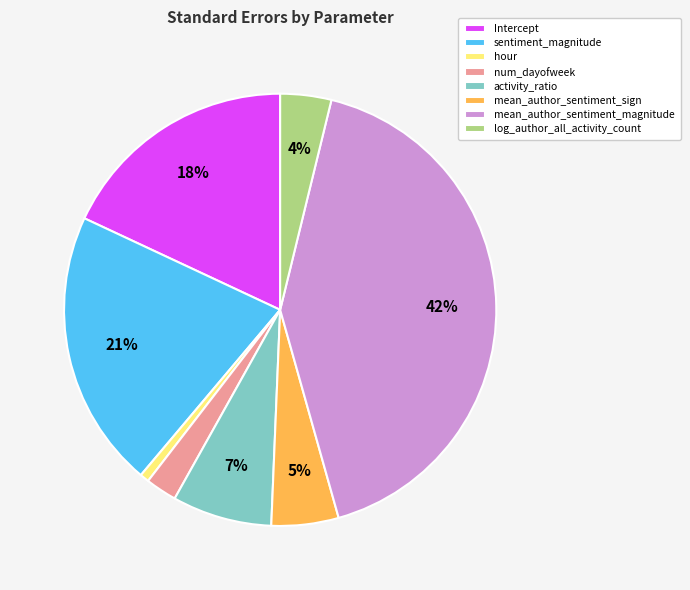

Do sentiment_magnitude and num_dayofweek together represent more than half of the pie?

No